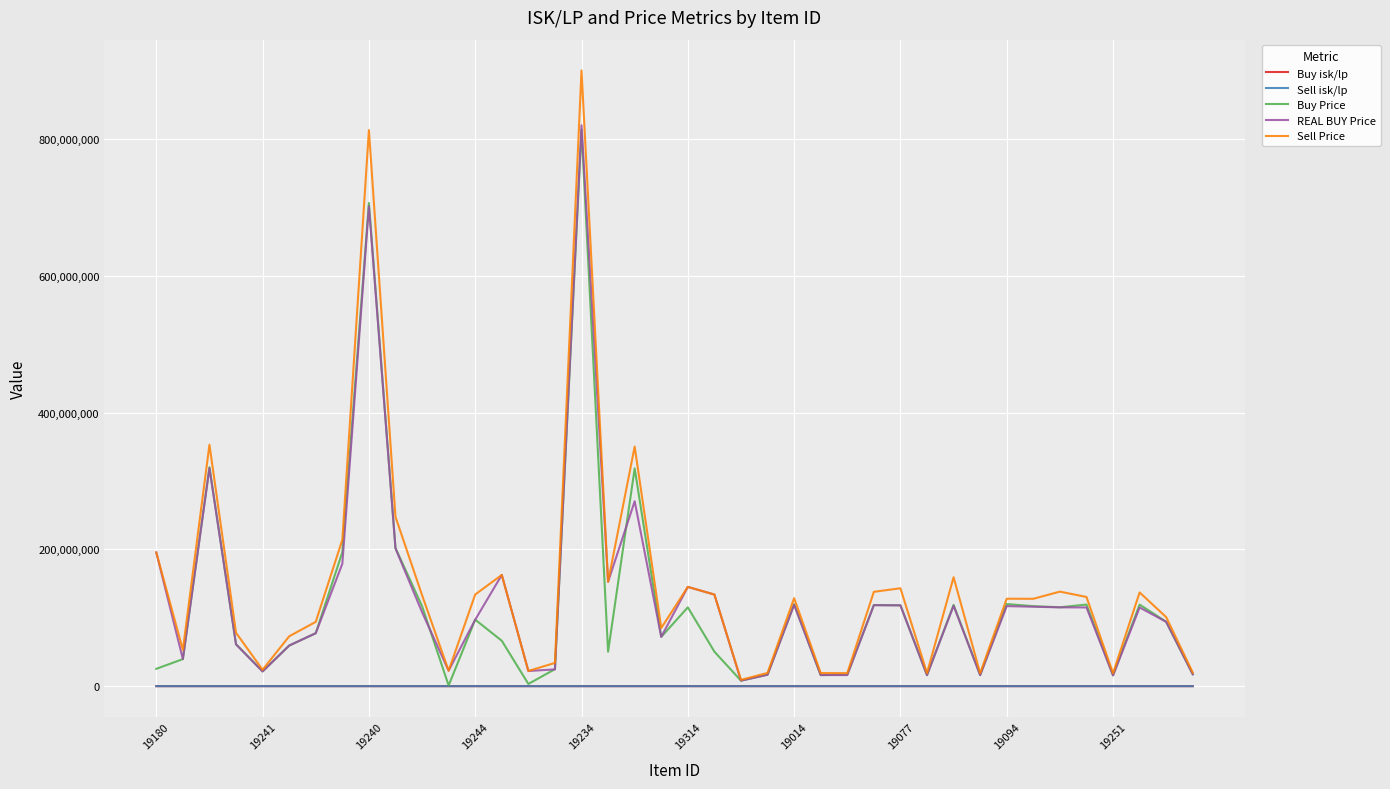

What is the difference between the maximum and second lowest values in the Sell Price series?

881100000.0